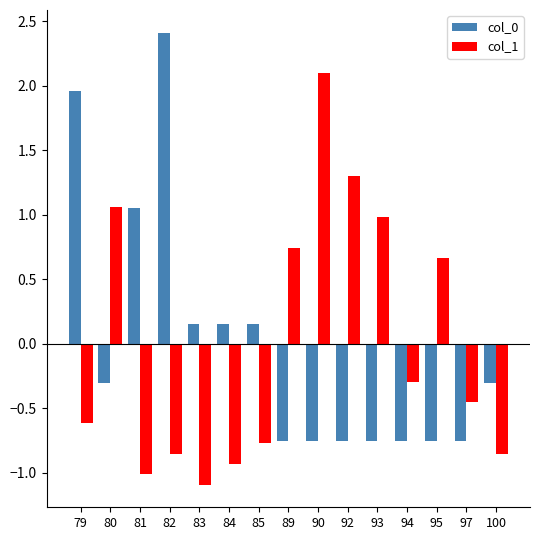

How many bars are there in each group?

2